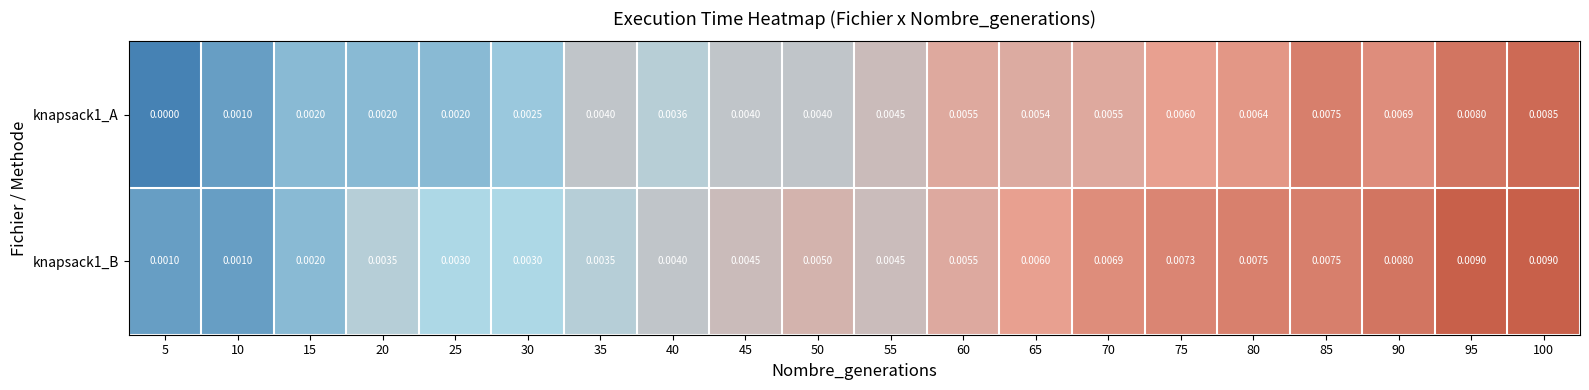

Is the value of knapsack1_A at 90 greater than the value of knapsack1_B at 45?

Yes